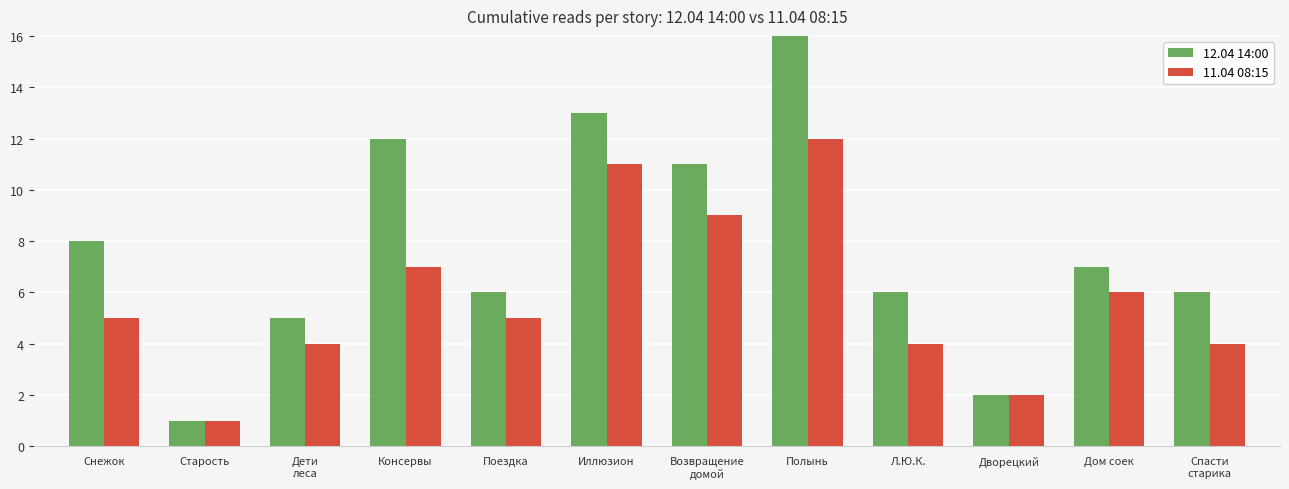

Which label corresponds to the largest value in the chart?

Полынь